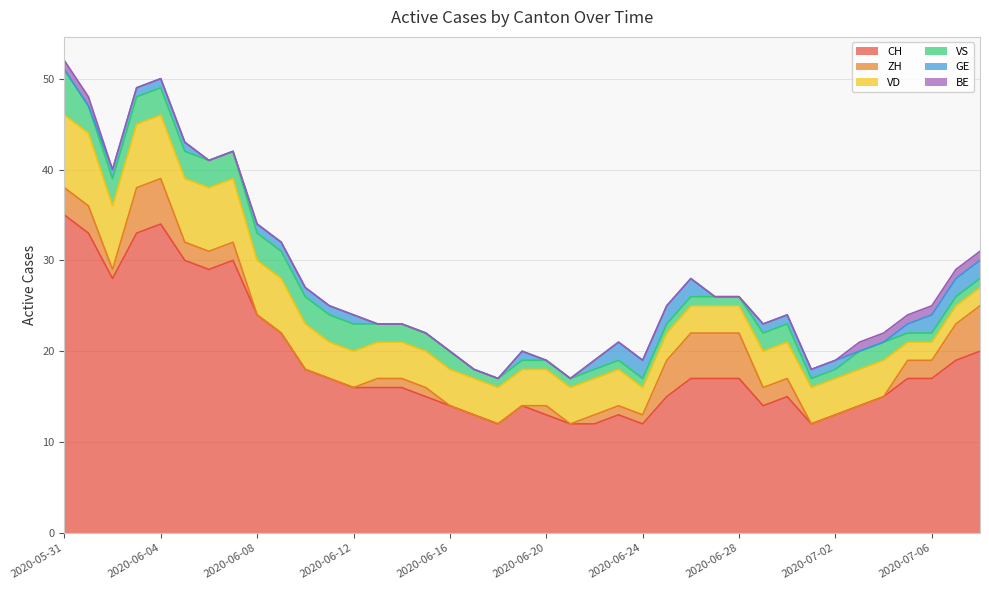

Is the value of VS at 2020-06-22 greater than the value of VD at 2020-06-11?

No